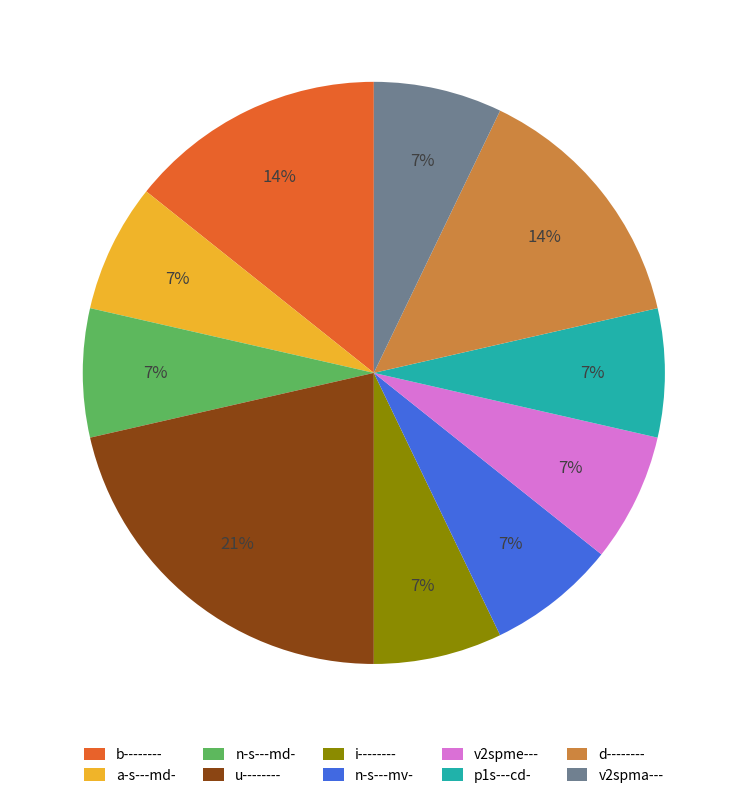

True or false: n-s---mv- accounts for 7% of the total.

True